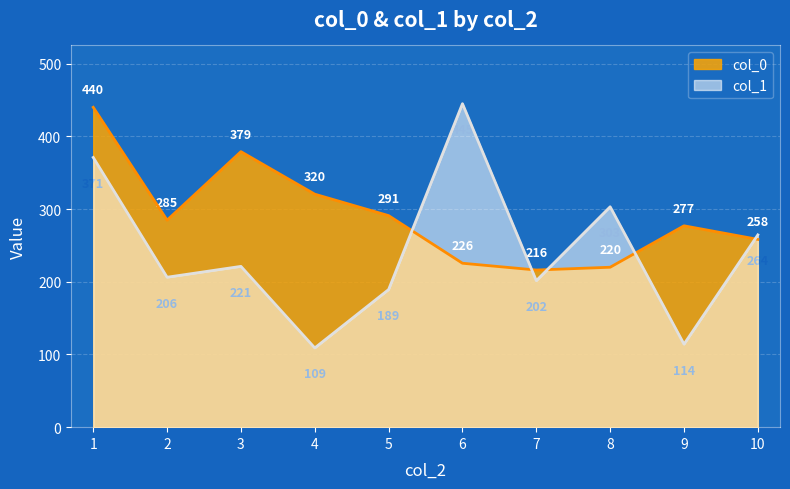

True or false: col_0 has more than 0 points higher than both neighbors.

True